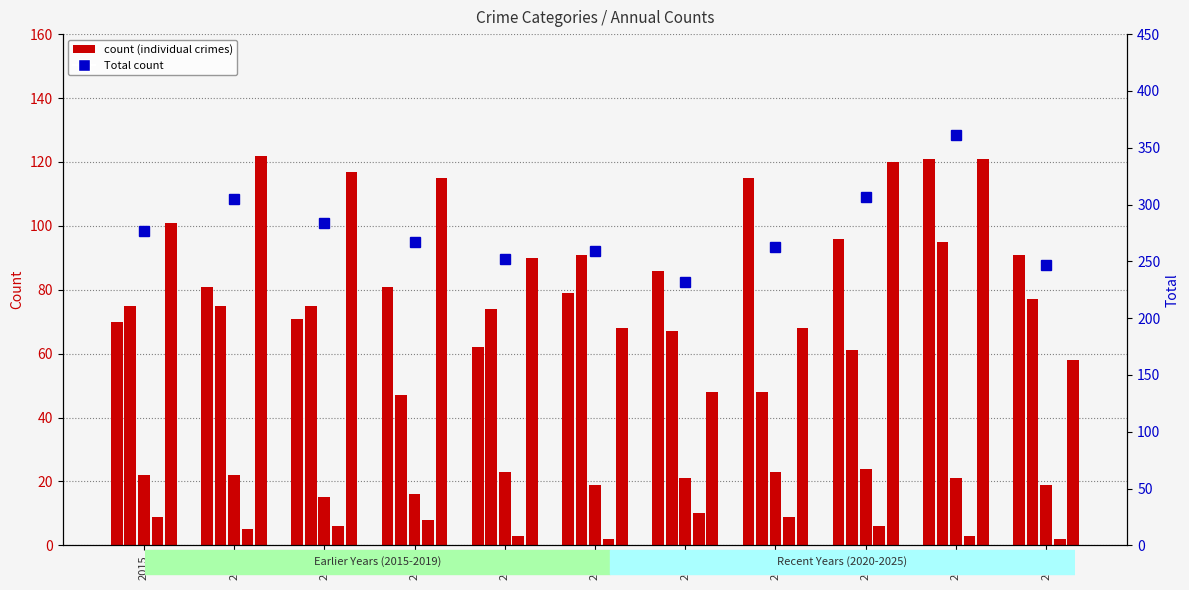

At which category is the sum across all series the highest?

2024